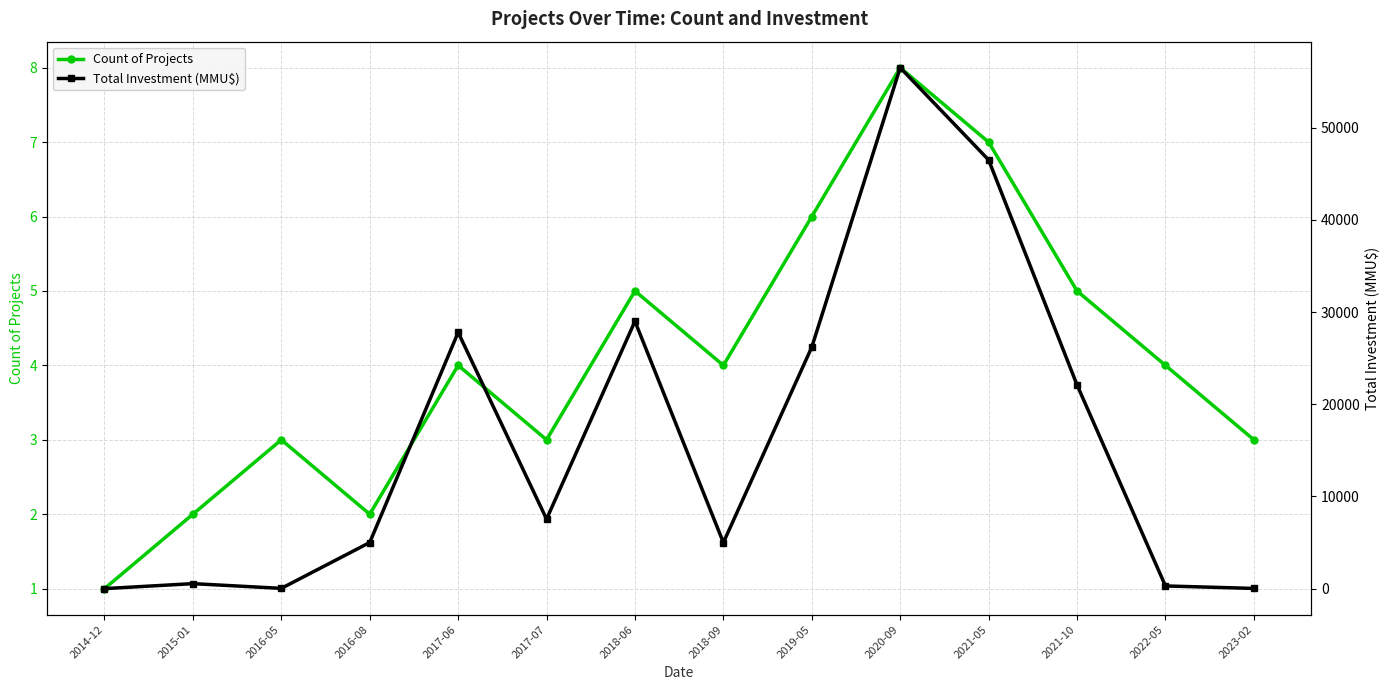

What position from the right is 2015-01?

13